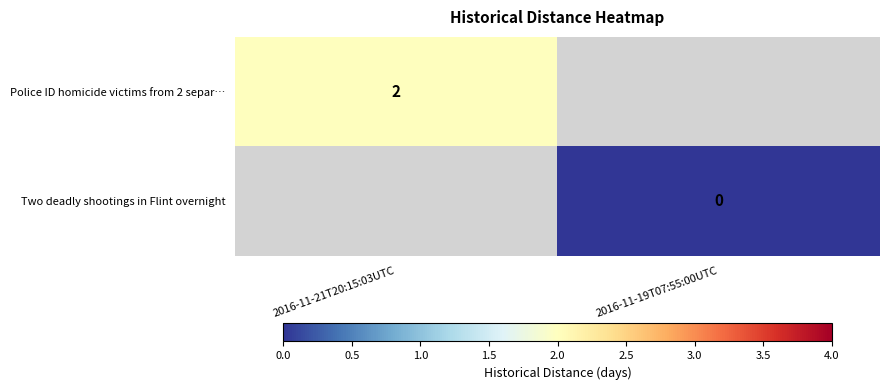

Is it true that Police ID homicide victims from 2 separ… equals 2 at 2016-11-21T20:15:03UTC?

True